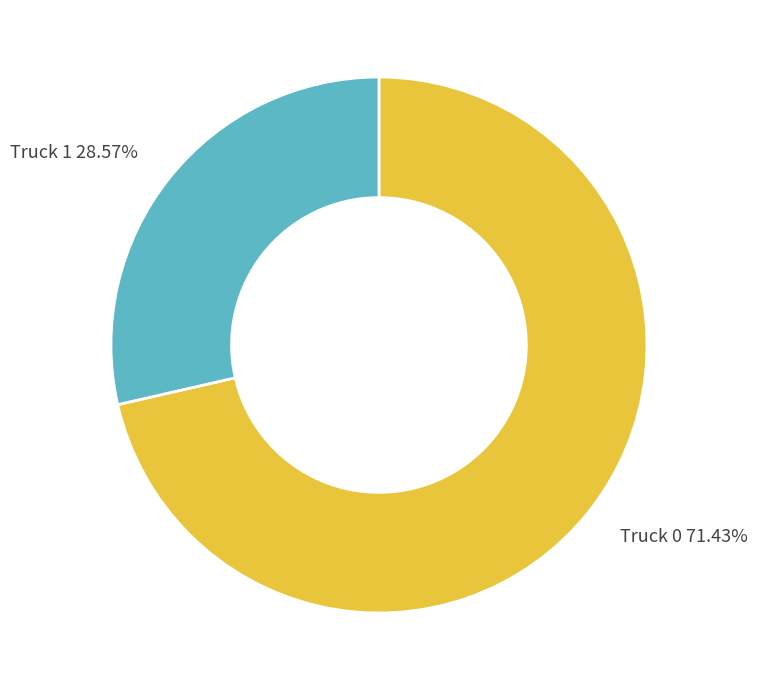

How many segments does this pie chart have?

2